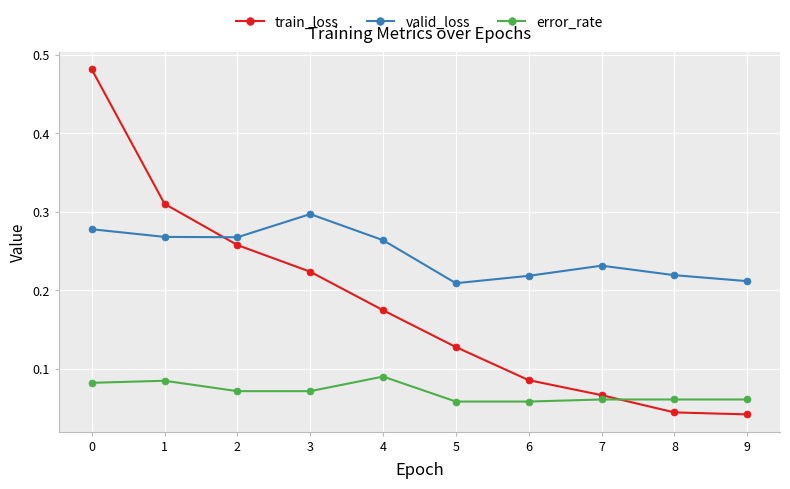

Between which two adjacent categories do error_rate and train_loss first intersect?

7 and 8